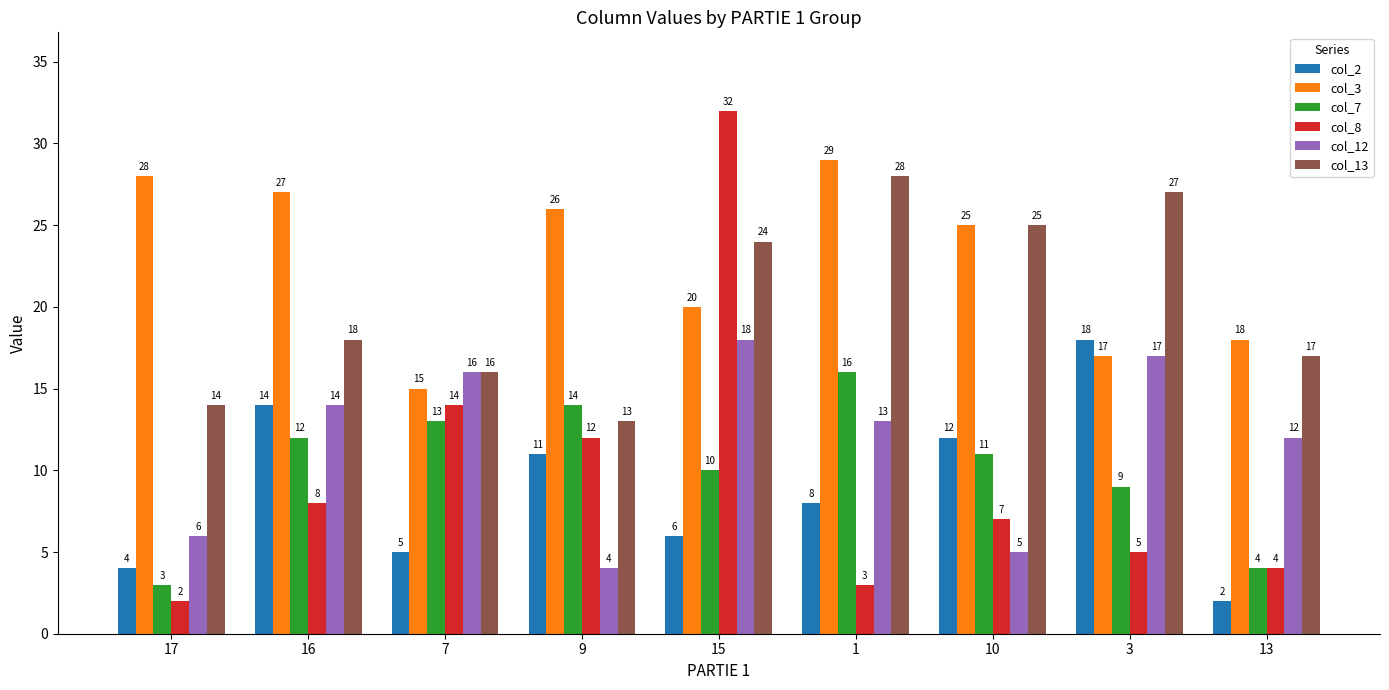

What is the sum of all col_12 values?

105